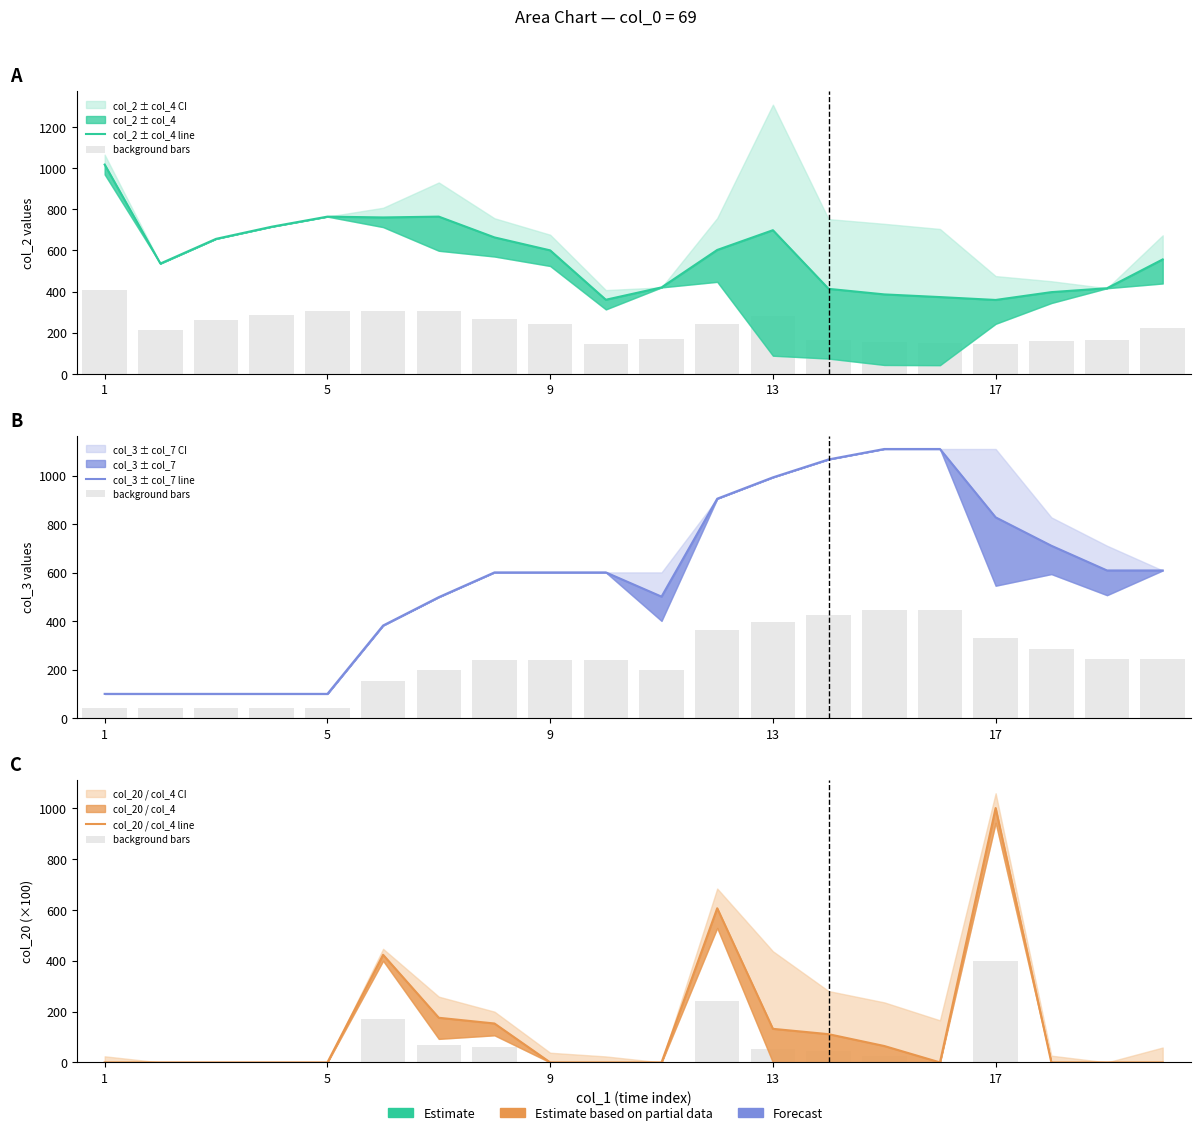

Rank the series at 5 from lowest to highest value.

background bars, col_20 / col_4 line, col_3 ± col_7 line, col_2 ± col_4 line